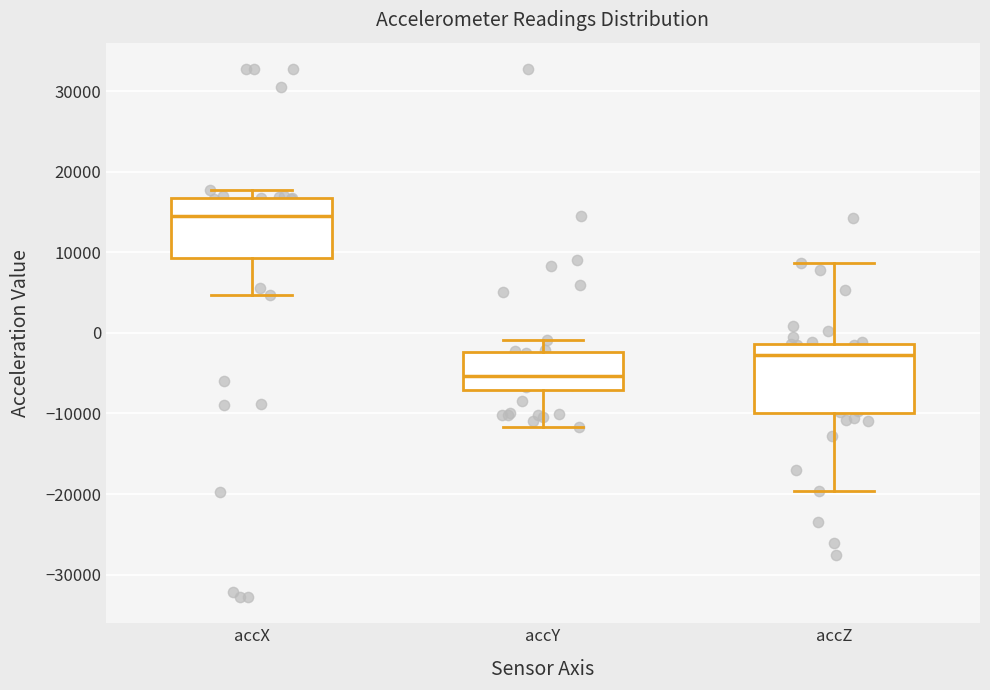

Comparing the boxes themselves (not the whiskers), which one is the tallest?

accZ